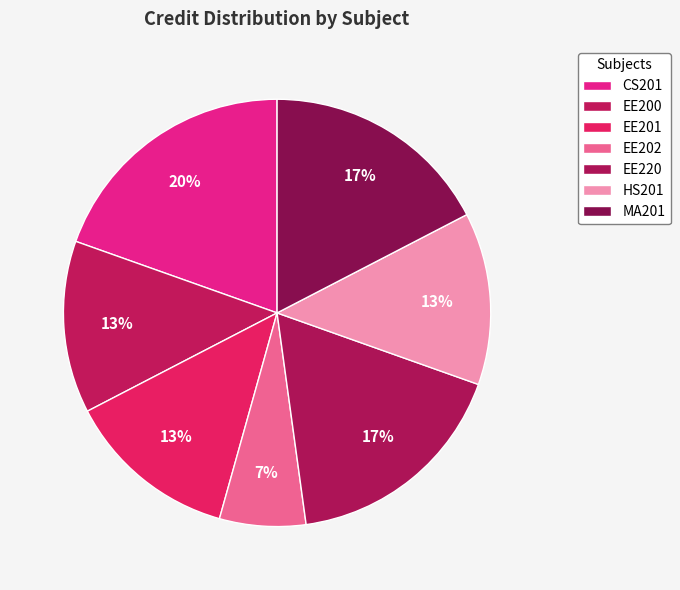

What is the largest slice in the pie chart?

CS201